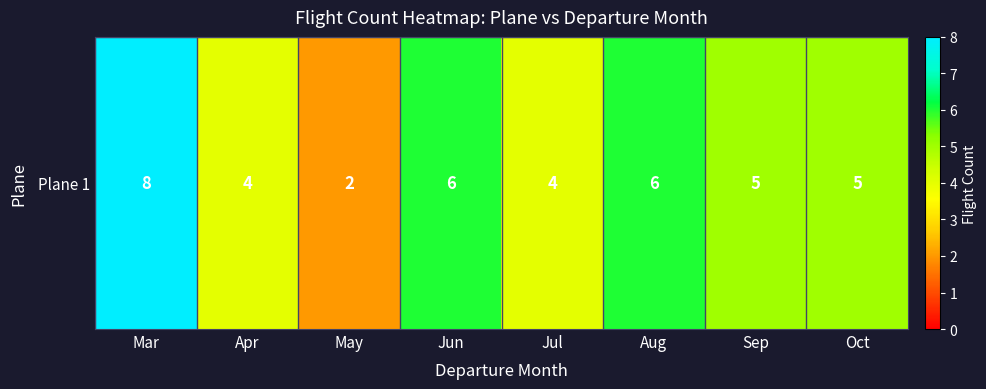

Reading left to right, extract all data points from this chart.

8	4	2	6	4	6	5	5